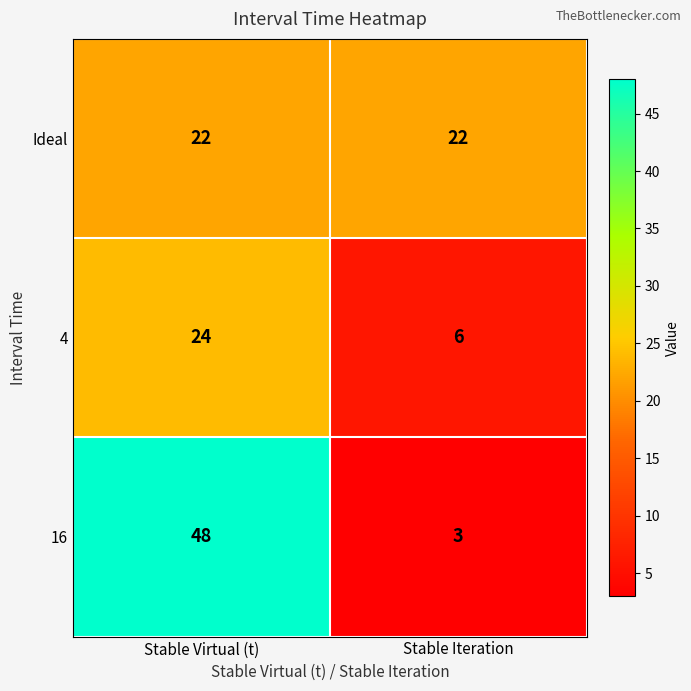

List the series in order of their peak value, highest first.

16, 4, Ideal